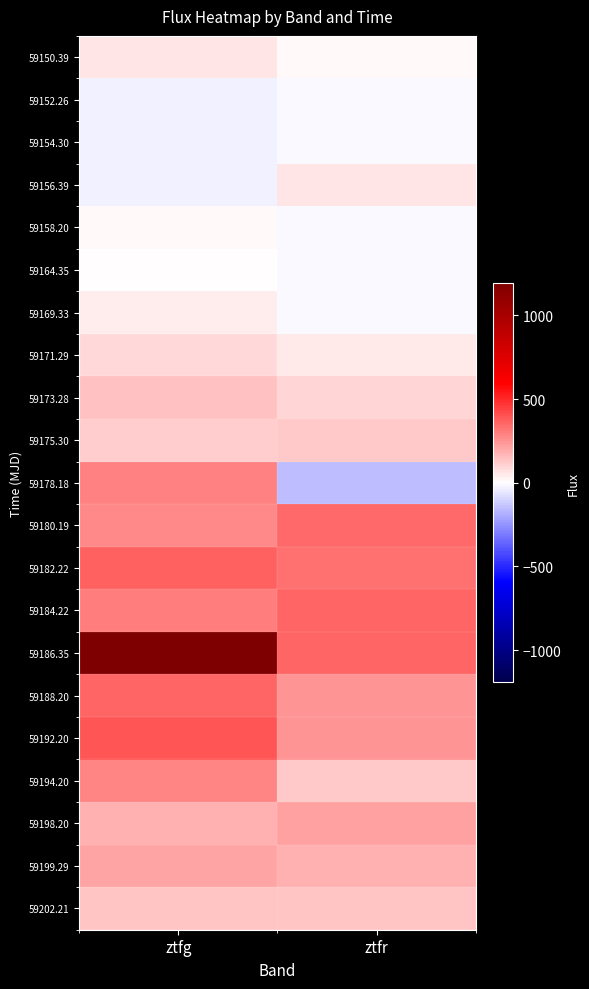

At which category is the sum across all series the highest?

ztfg